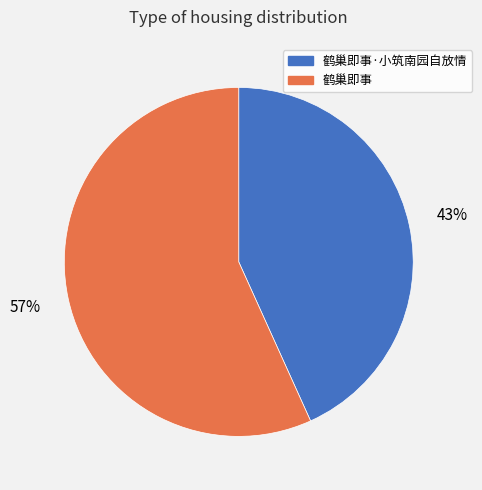

To the nearest percent, what is the difference between the largest and smallest slice percentages?

14%